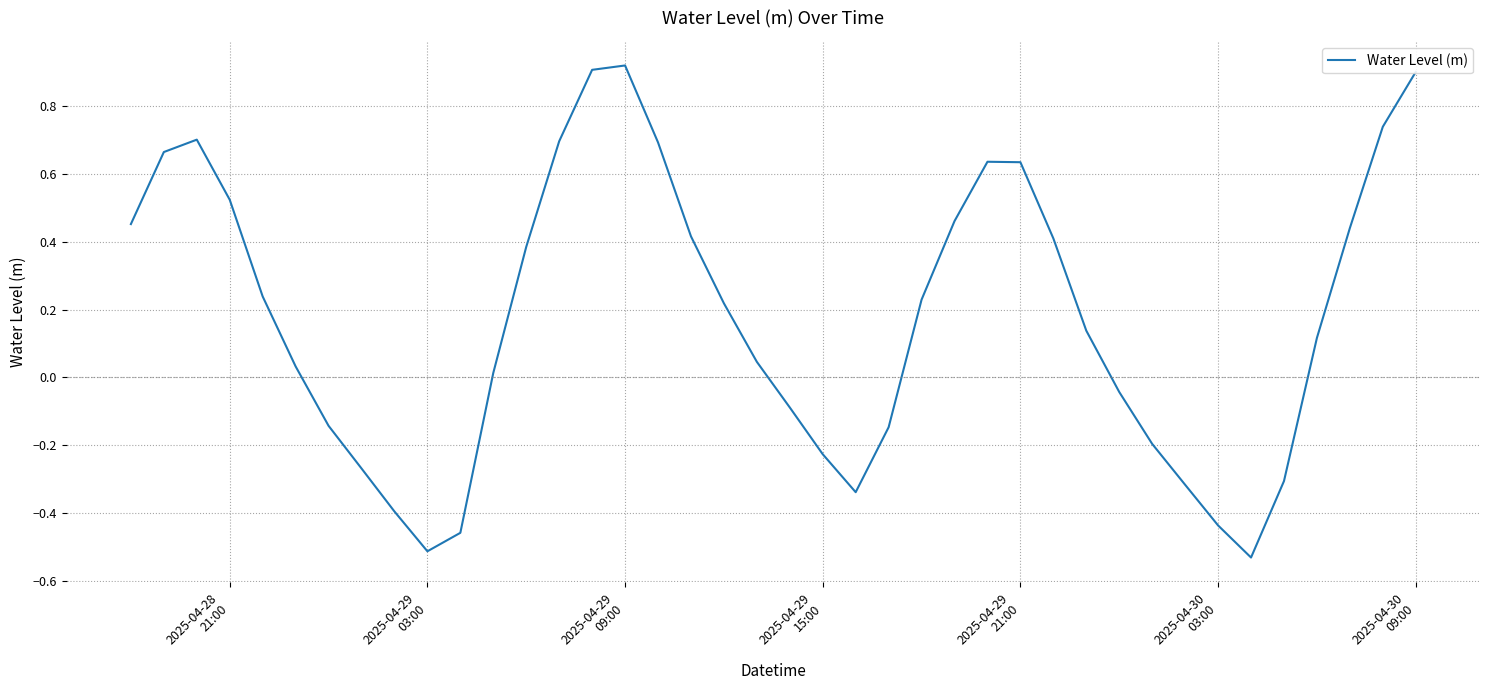

What is the difference between the maximum and minimum values?

1.5